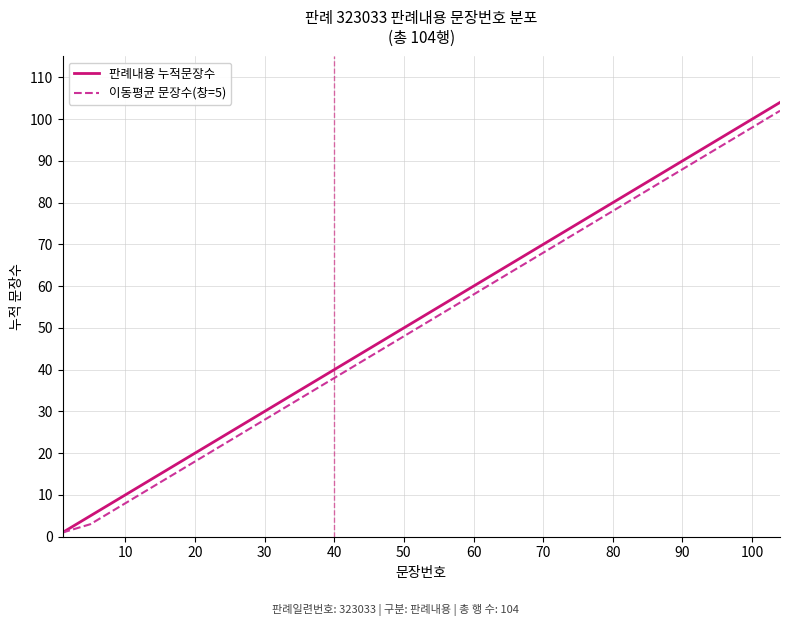

Which series has the largest range (max minus min)?

판례내용 누적문장수